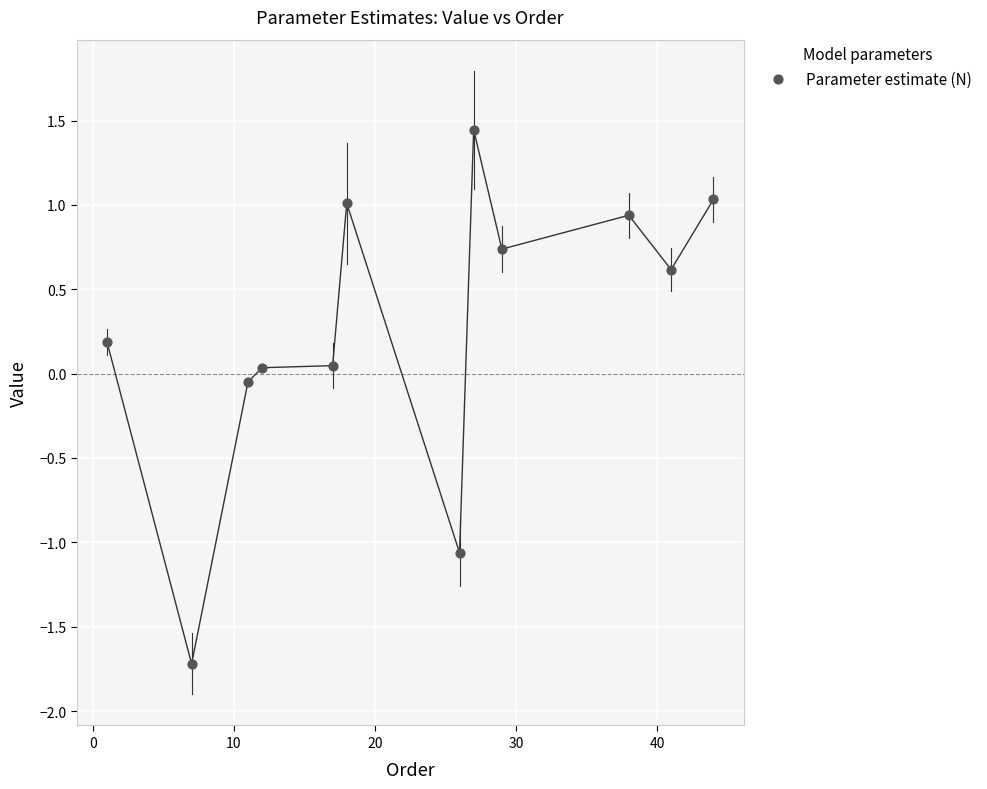

What is the range of Y values (max minus min)?

3.2